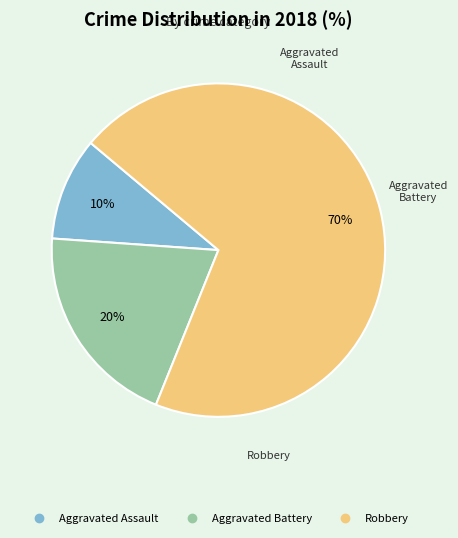

To the nearest percent, what is the difference between the Aggravated Battery and Robbery slice percentages?

50%